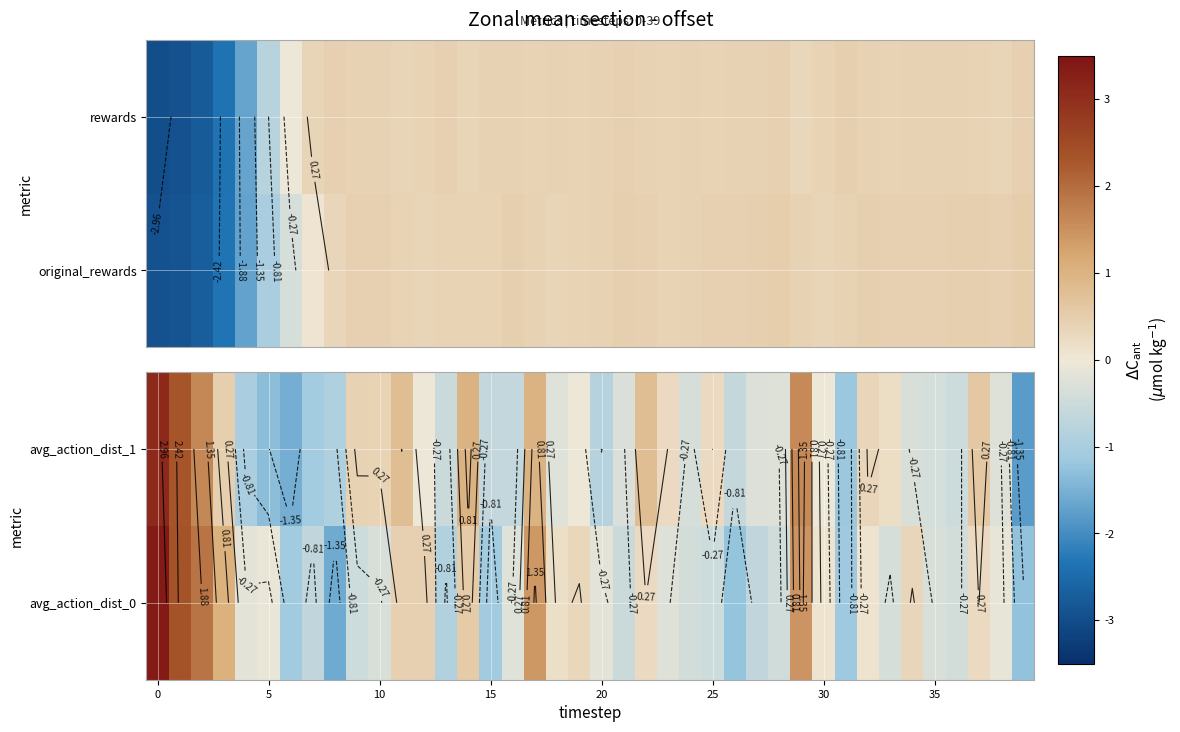

How many data points in avg_action_dist_1 are less than 0?

24